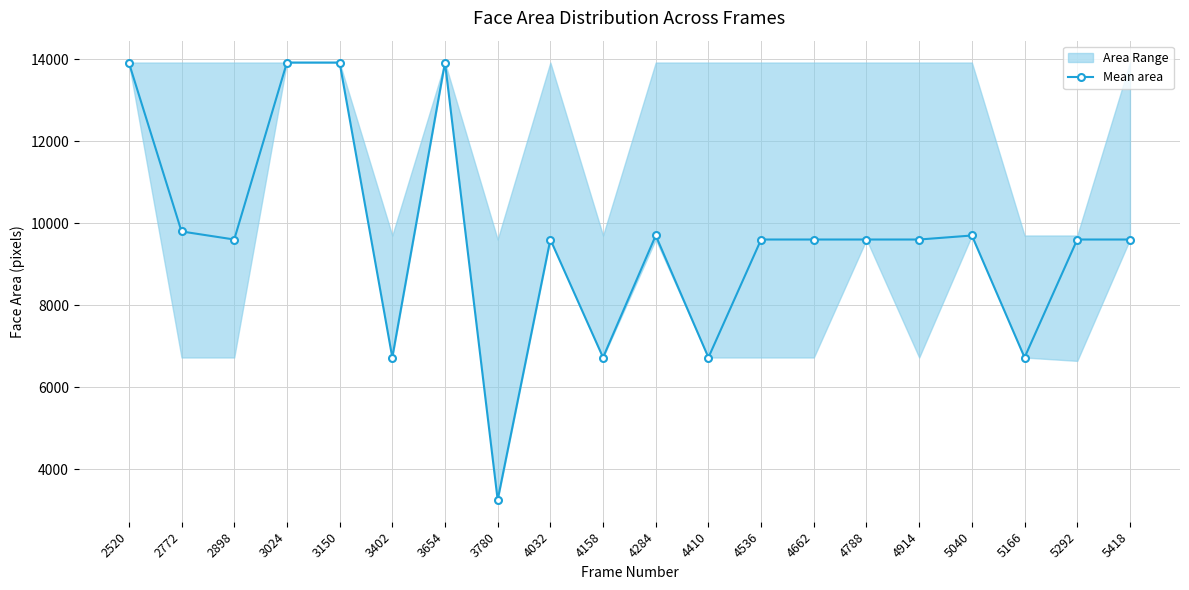

Reading left to right, what are all the values shown in this chart?

2520=13924	2772=9801	2898=9604	3024=13924	3150=13924	3402=6724	3654=13924	3780=3249	4032=9604	4158=6724	4284=9702	4410=6724	4536=9604	4662=9604	4788=9604	4914=9604	5040=9702	5166=6724	5292=9604	5418=9604